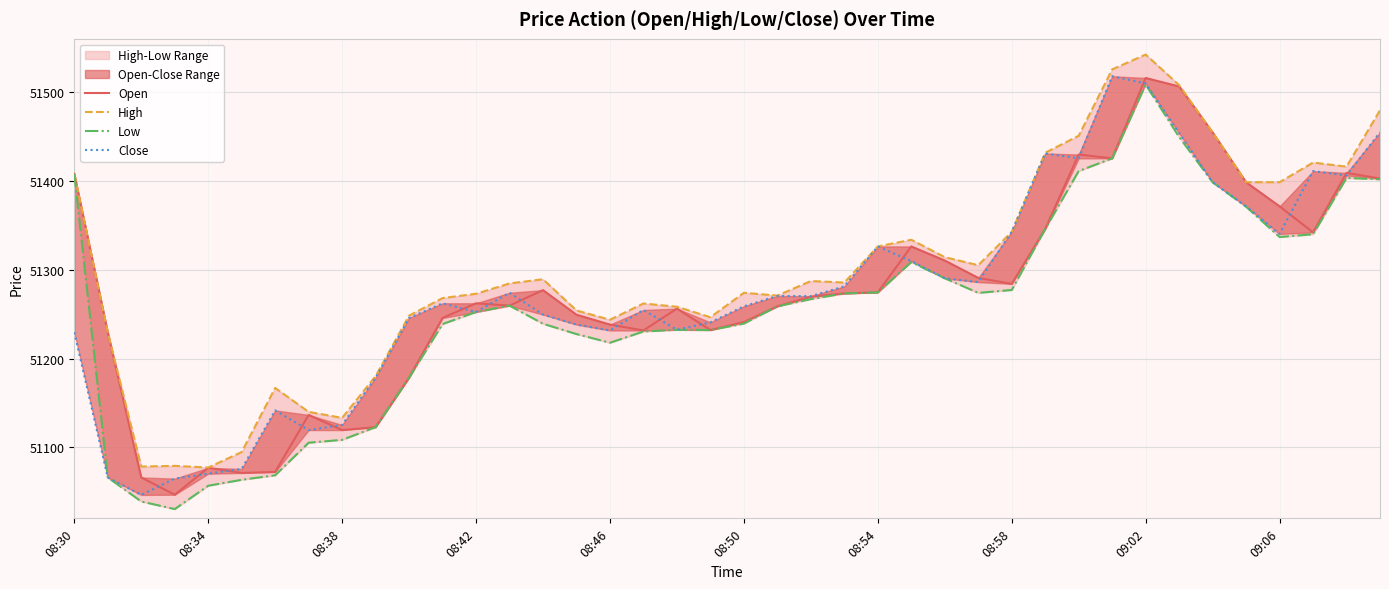

What position from the right is 26?

14